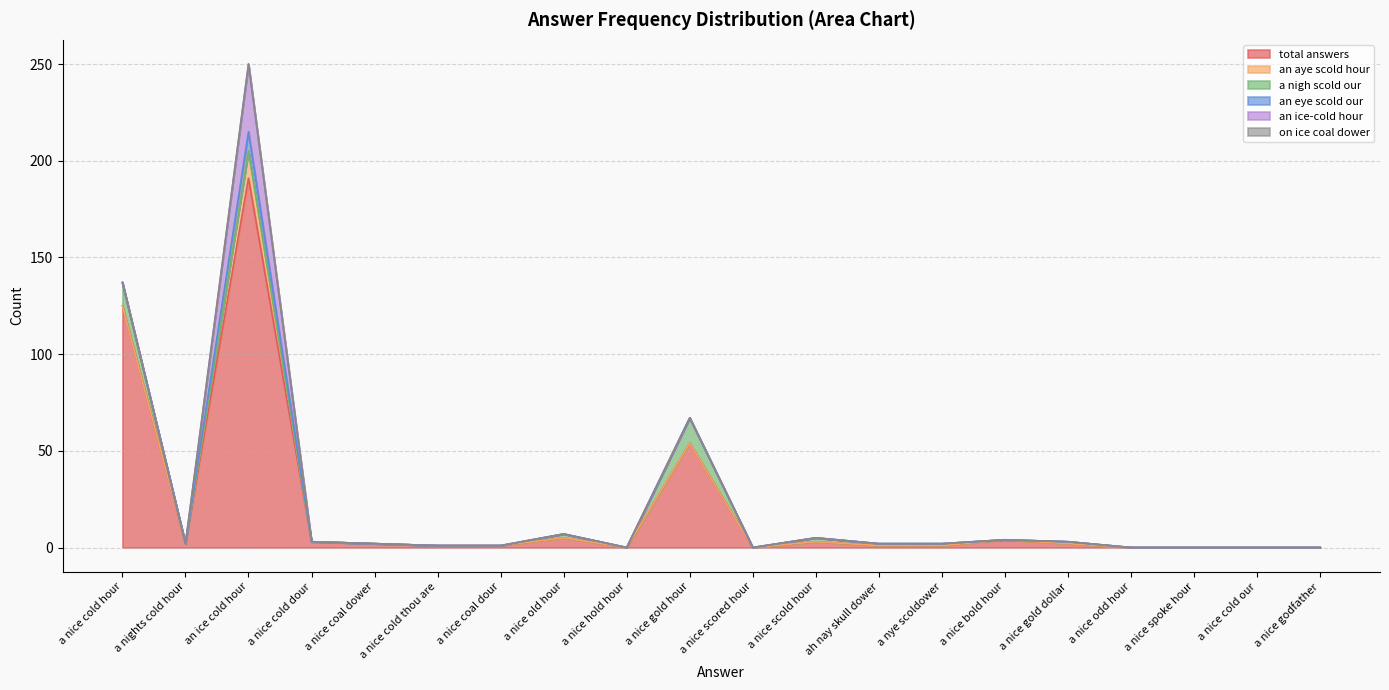

Is the value of a nigh scold our at an ice cold hour greater than the value of an aye scold hour at an ice cold hour?

No